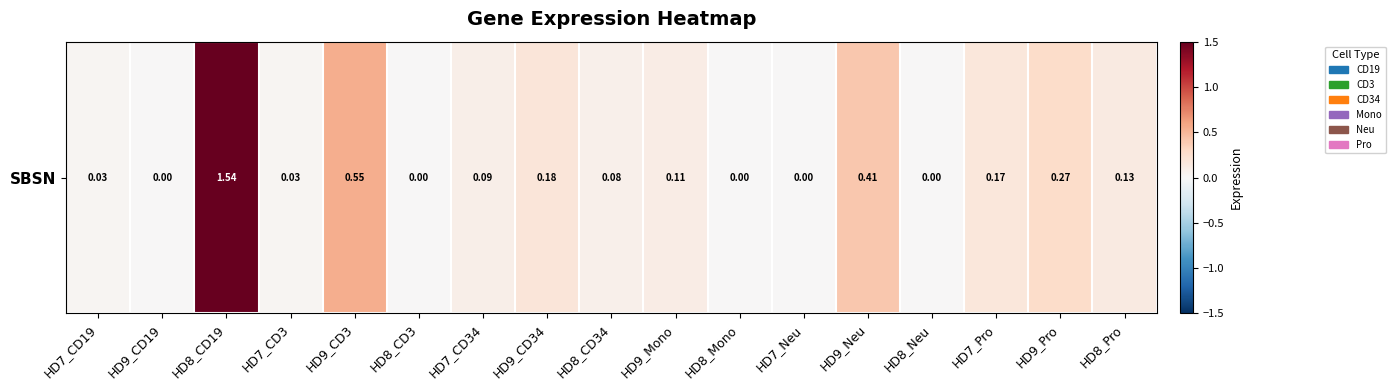

Reading left to right, what are all the values shown in this chart?

0.0	0.0	1.5	0.0	0.6	0.0	0.1	0.2	0.1	0.1	0.0	0.0	0.4	0.0	0.2	0.3	0.1